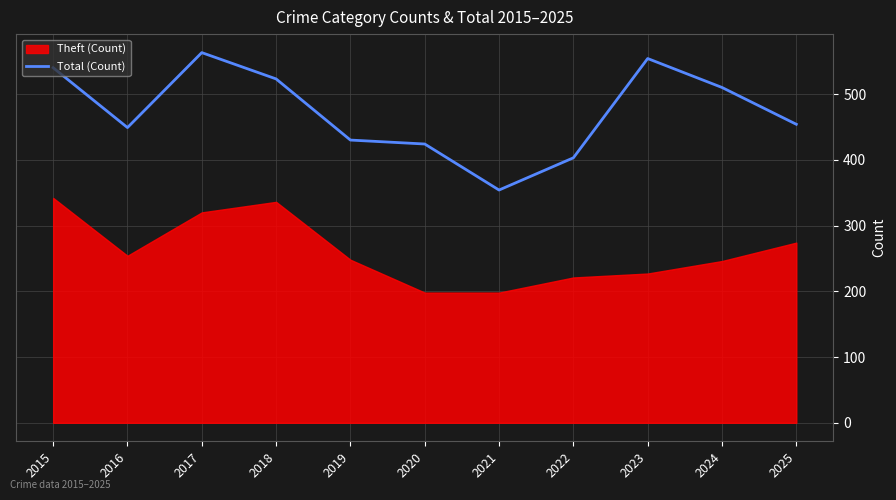

What is the lowest value of the Total (Count) series?

354